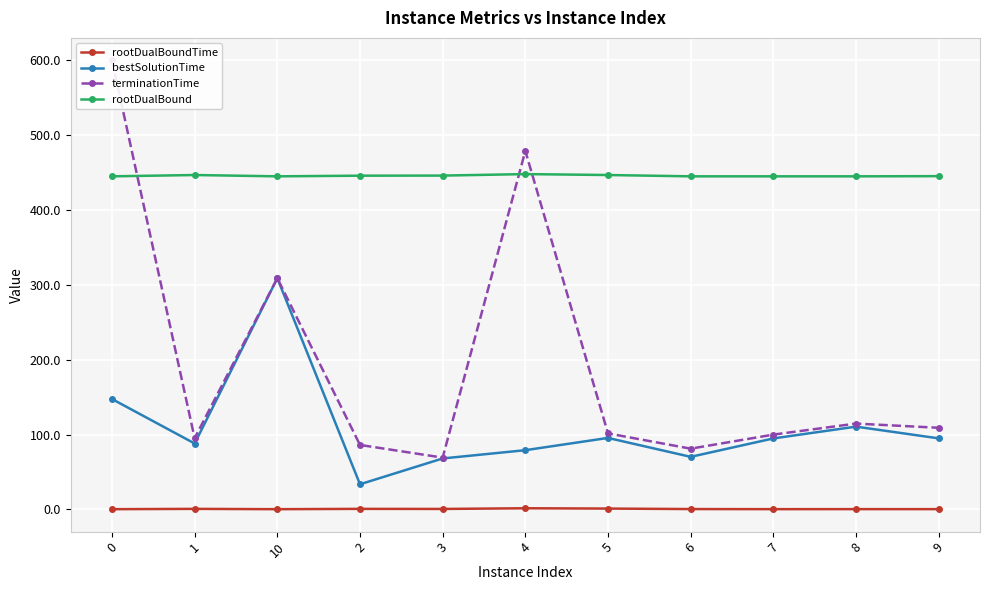

Is it true that rootDualBound equals 448.0 at 4?

True